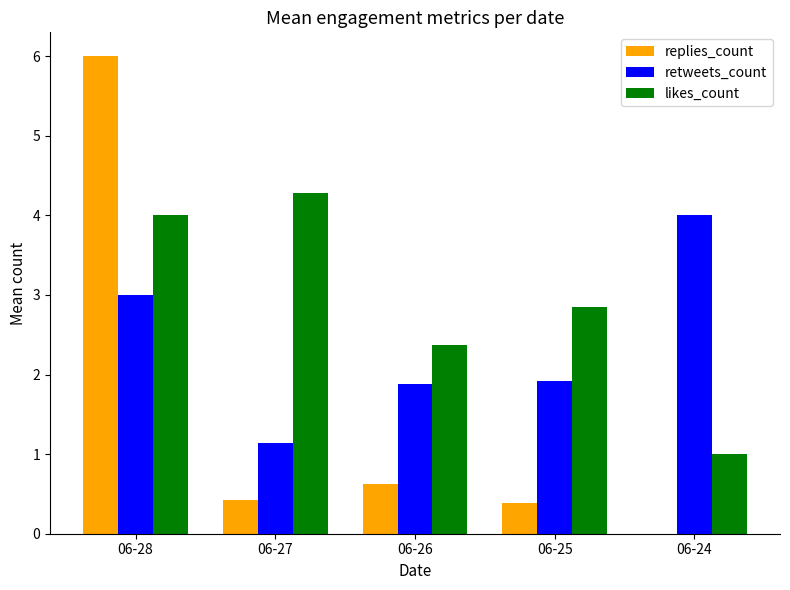

At which category is the sum across all series the highest?

06-28